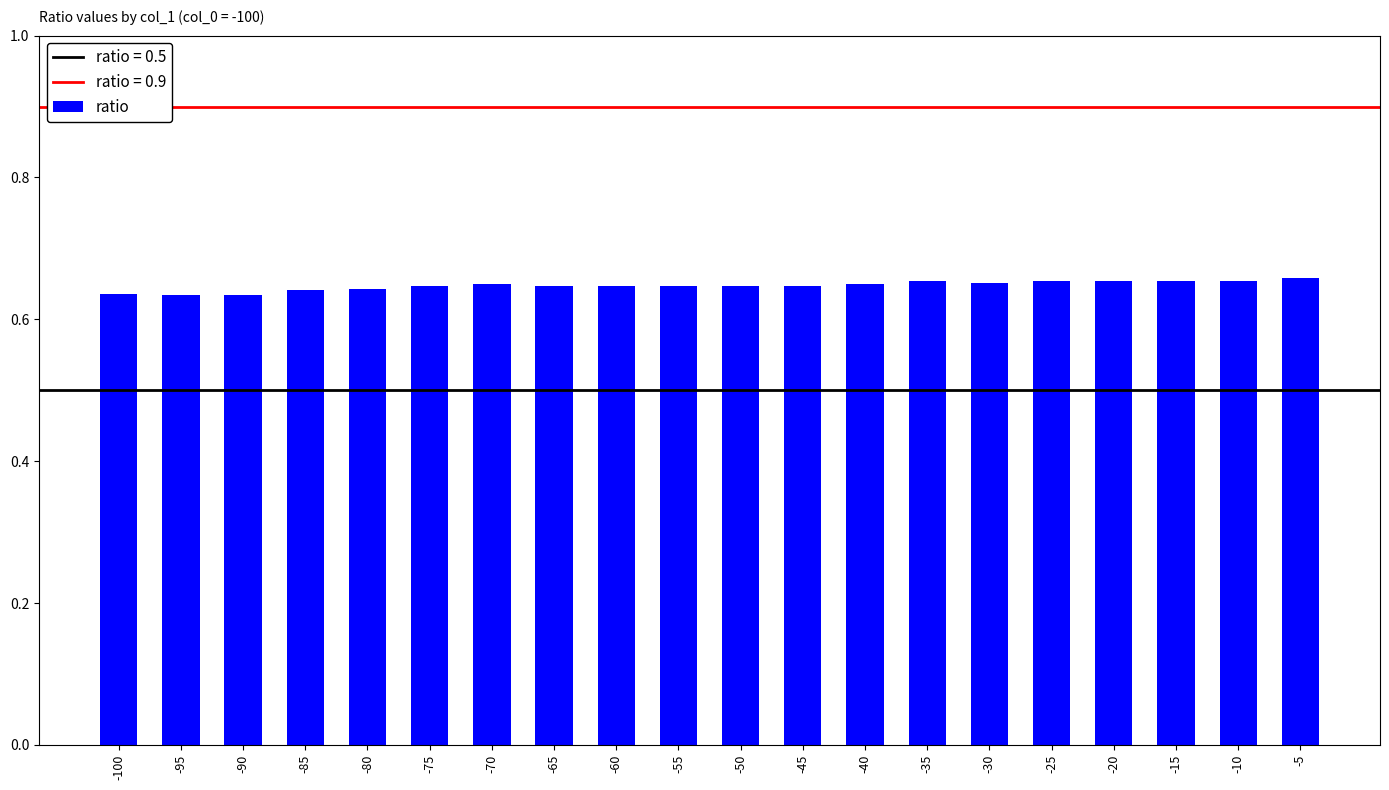

The chart shows a value of 1.1 at -50. True or false?

False